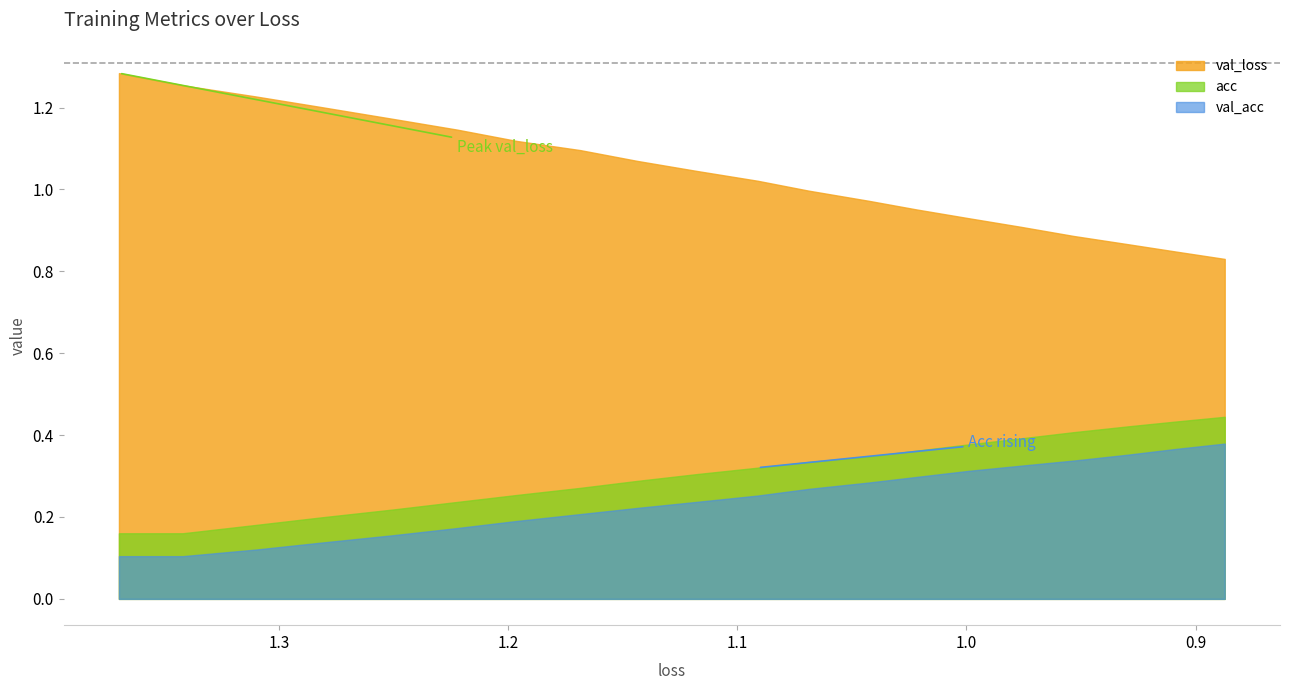

How many interior local valleys does the val_acc series have?

1